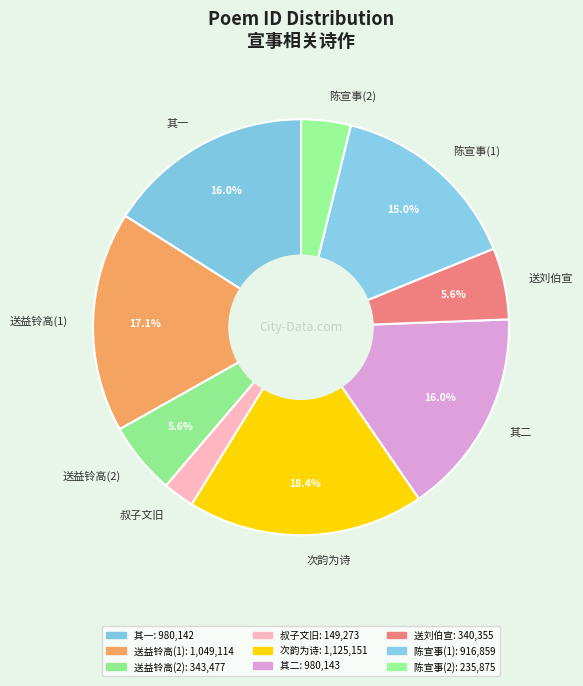

Is the sum of 陈宣事(2) and 次韵为诗 greater than half?

No